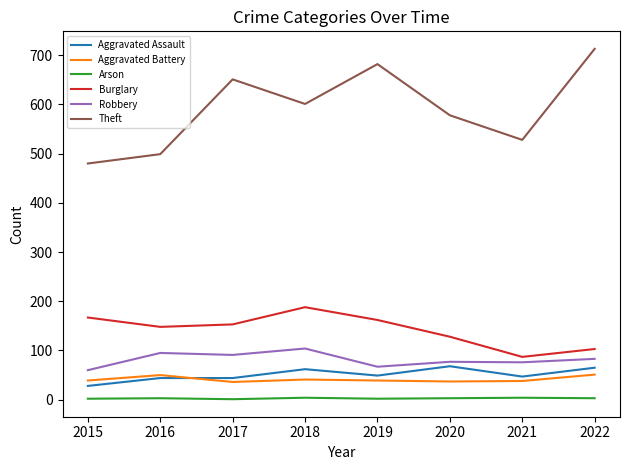

At 2019, list the series in order from largest to smallest.

Theft, Burglary, Robbery, Aggravated Assault, Aggravated Battery, Arson